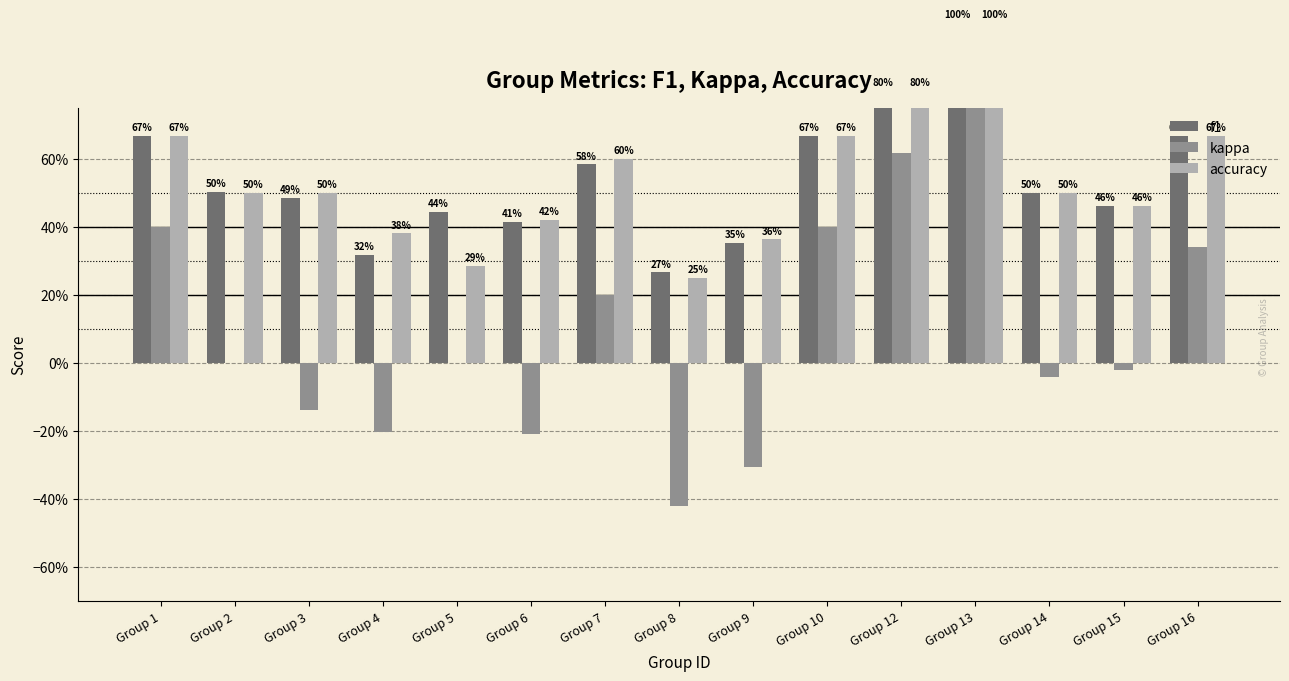

What is the value of the accuracy bar at the 10th from the left?

0.7